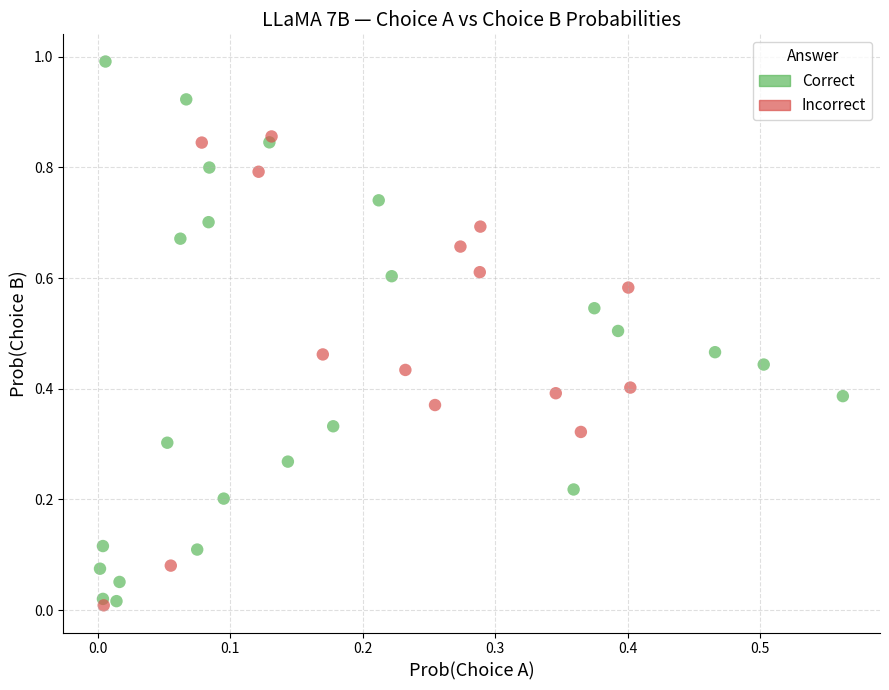

Which series contains the highest Y value?

Correct